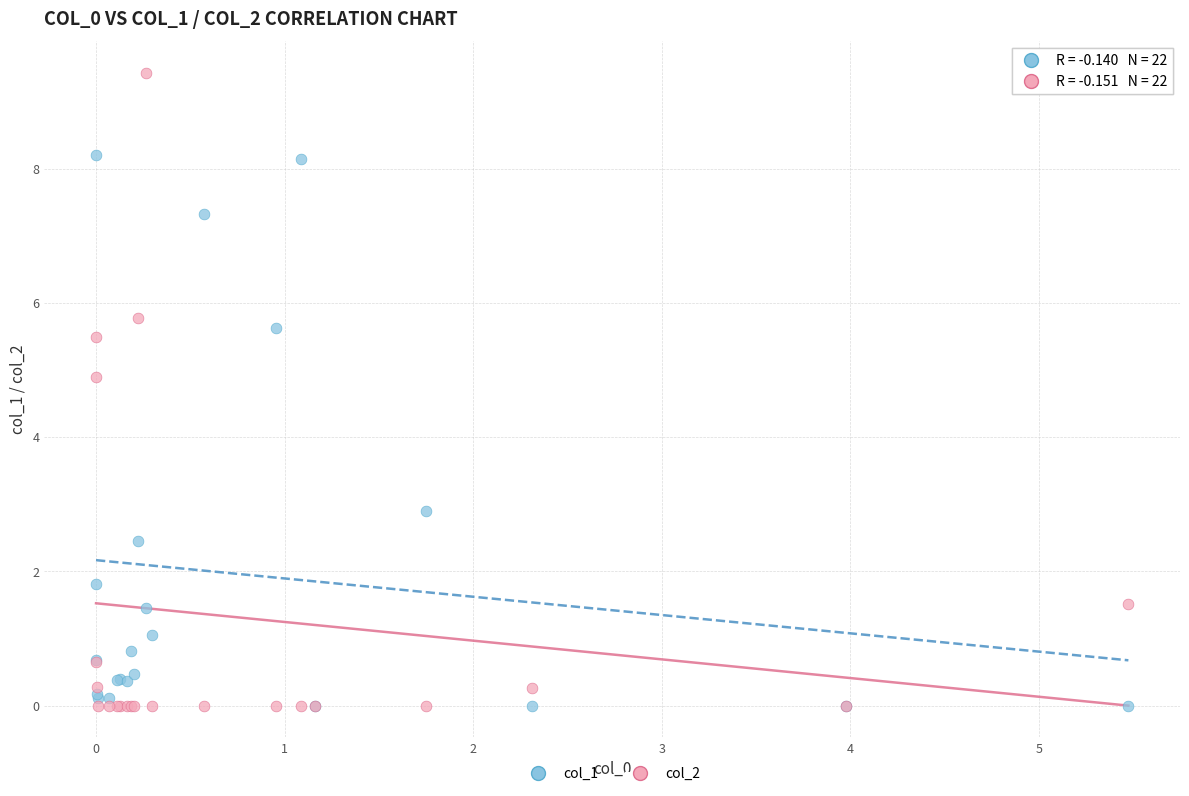

Across all series, what Y value is closest to 4?

4.9